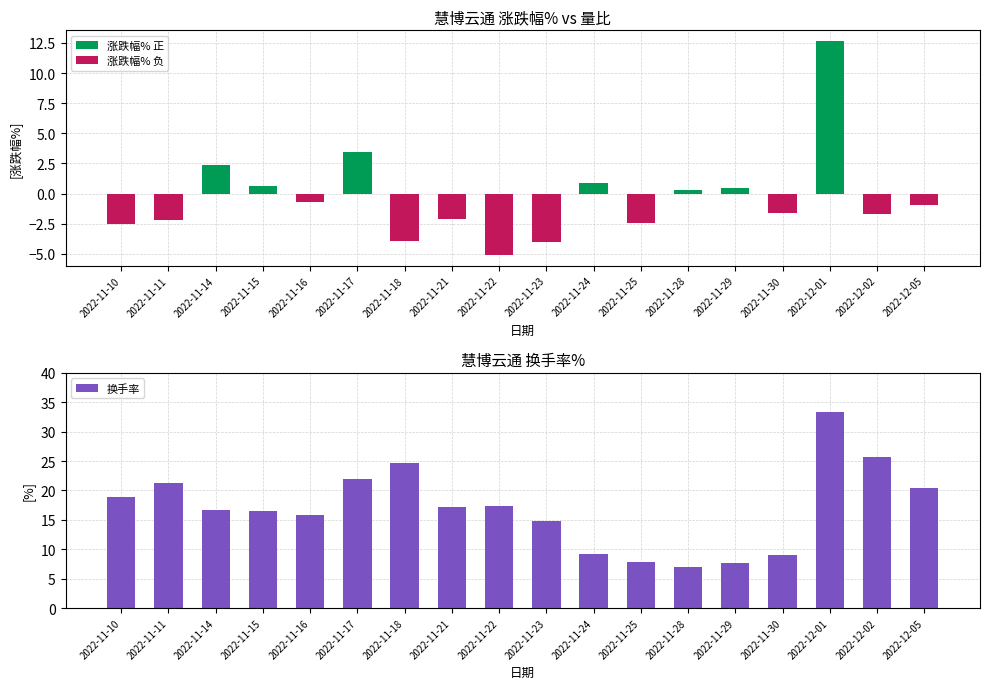

At 2022-11-18, list the series in order from largest to smallest.

换手率, 涨跌幅% 正, 涨跌幅% 负